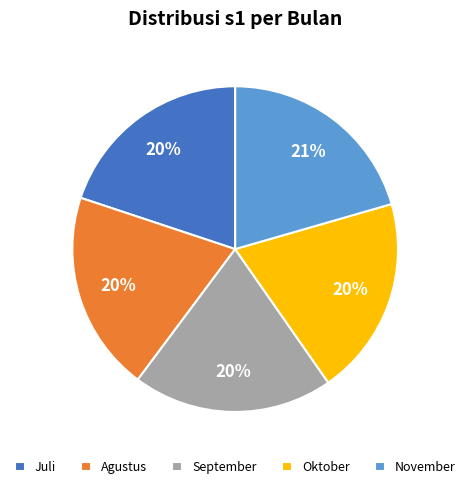

Is the sum of September and Oktober greater than half?

No